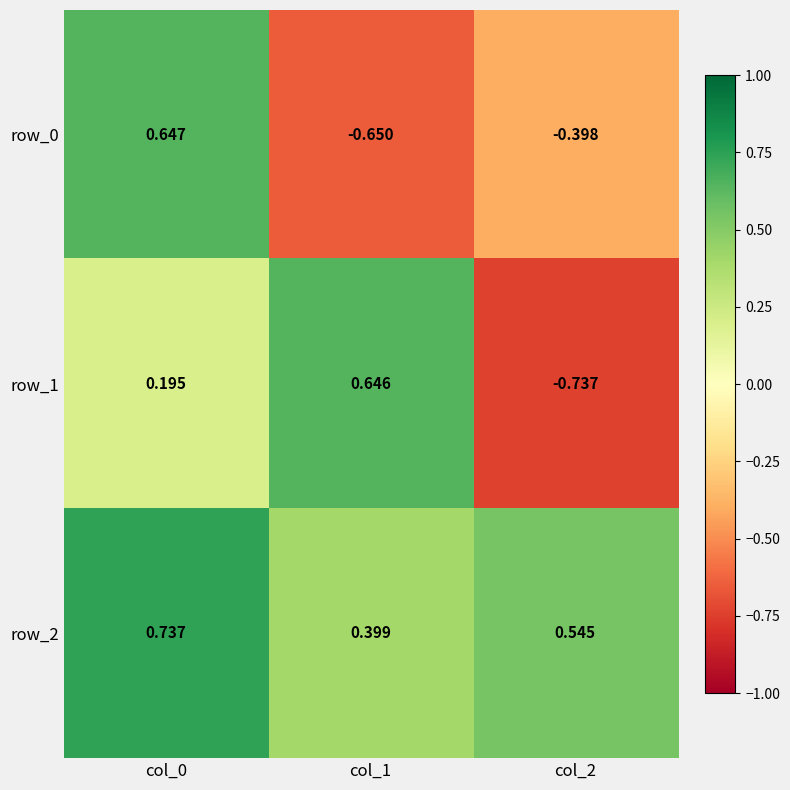

Is the value of row_0 at col_1 greater than the value of row_2 at col_0?

No